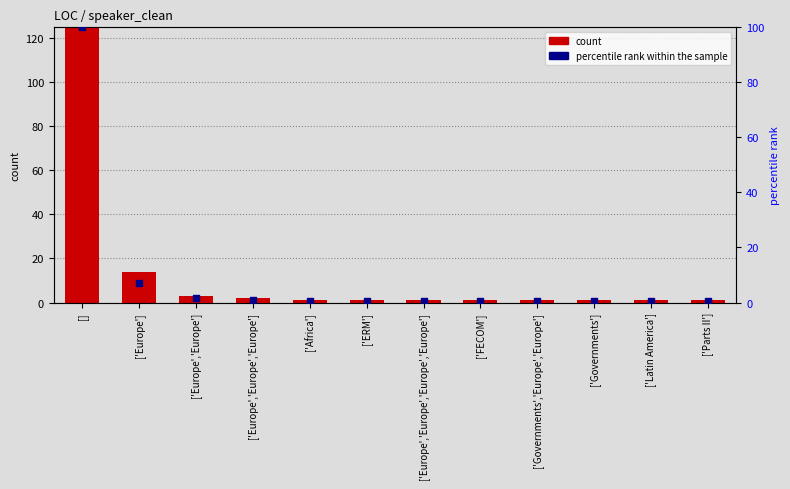

Which series contains the highest Y value?

count